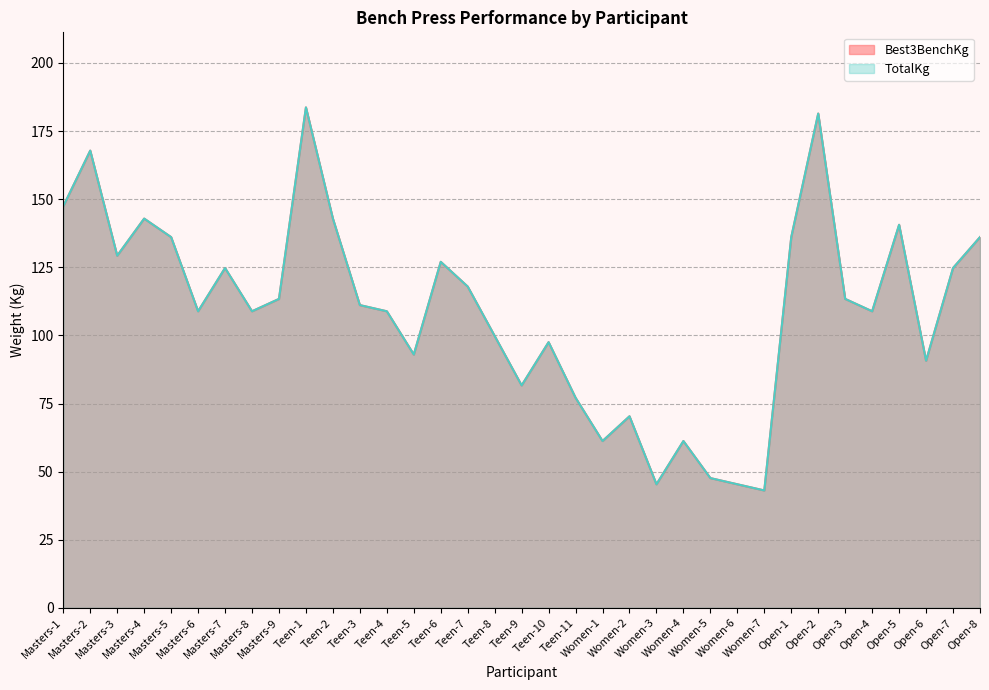

How many interior local peaks does the TotalKg series have?

10